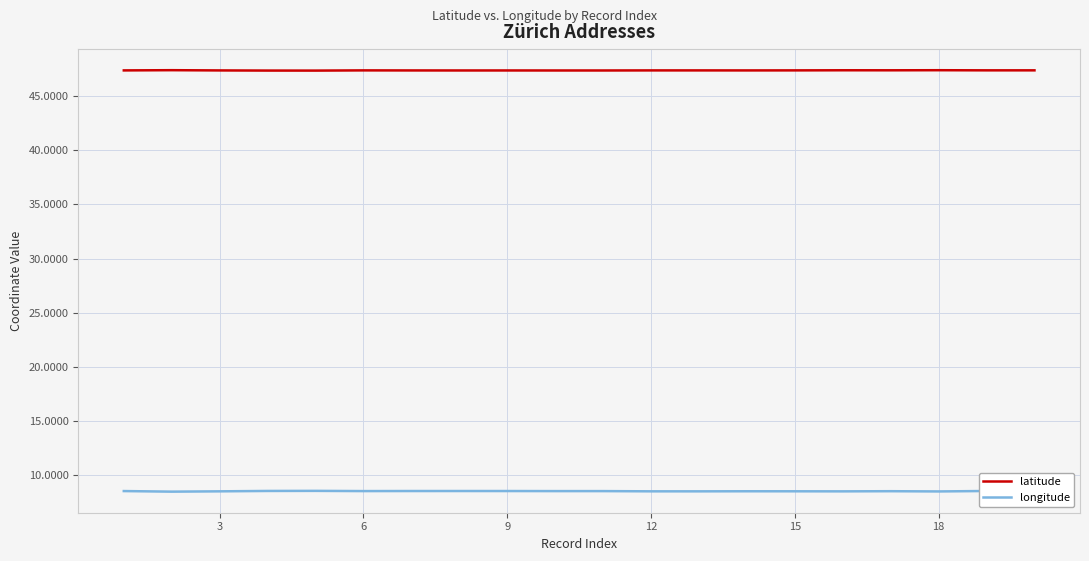

List the series in order of their overall mean, highest first.

latitude, longitude